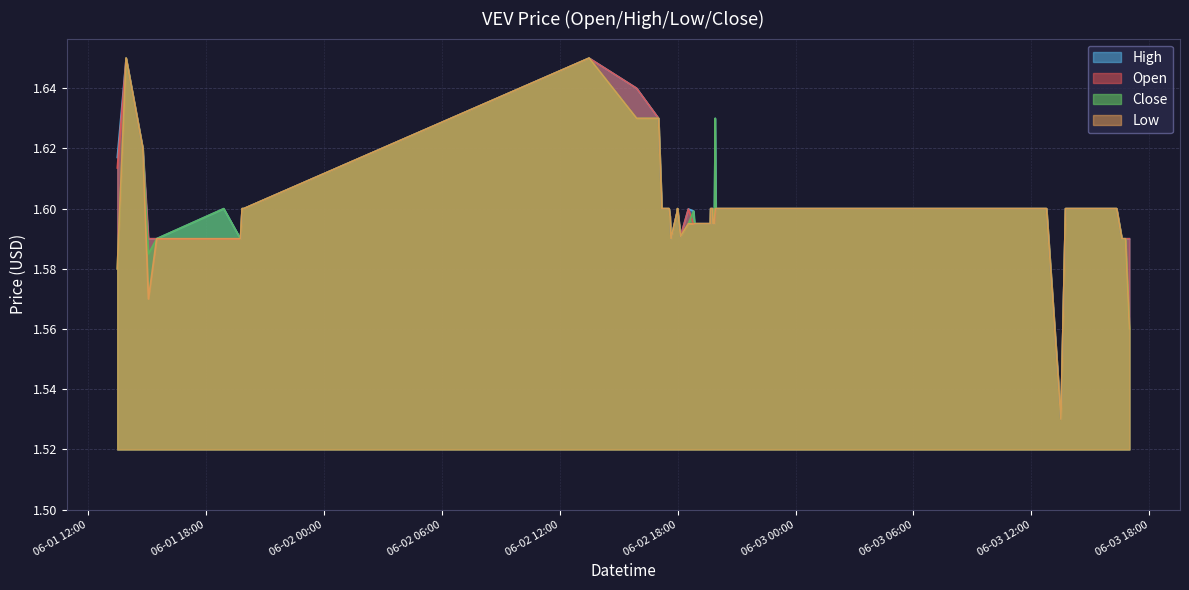

Reading right to left, what are all the values shown in this chart?

open: 1.6	1.6	1.6	1.6	1.6	1.5	1.6	1.6	1.6	1.6	1.6	1.6	1.6	1.6	1.6	1.6	1.6	1.6	1.6	1.6	1.6	1.6	1.6	1.6	1.6	1.6	1.6	1.6	1.6	1.6	1.6	1.6	1.6	1.6	1.6	1.6	1.6	1.6	1.6	1.6
high: 1.6	1.6	1.6	1.6	1.6	1.5	1.6	1.6	1.6	1.6	1.6	1.6	1.6	1.6	1.6	1.6	1.6	1.6	1.6	1.6	1.6	1.6	1.6	1.6	1.6	1.6	1.6	1.6	1.6	1.6	1.6	1.6	1.6	1.6	1.6	1.6	1.6	1.6	1.6	1.6
low: 1.6	1.6	1.6	1.6	1.6	1.5	1.6	1.6	1.6	1.6	1.6	1.6	1.6	1.6	1.6	1.6	1.6	1.6	1.6	1.6	1.6	1.6	1.6	1.6	1.6	1.6	1.6	1.6	1.6	1.6	1.6	1.6	1.6	1.6	1.6	1.6	1.6	1.6	1.6	1.6
close: 1.6	1.6	1.6	1.6	1.6	1.5	1.6	1.6	1.6	1.6	1.6	1.6	1.6	1.6	1.6	1.6	1.6	1.6	1.6	1.6	1.6	1.6	1.6	1.6	1.6	1.6	1.6	1.6	1.6	1.6	1.6	1.6	1.6	1.6	1.6	1.6	1.6	1.6	1.6	1.6